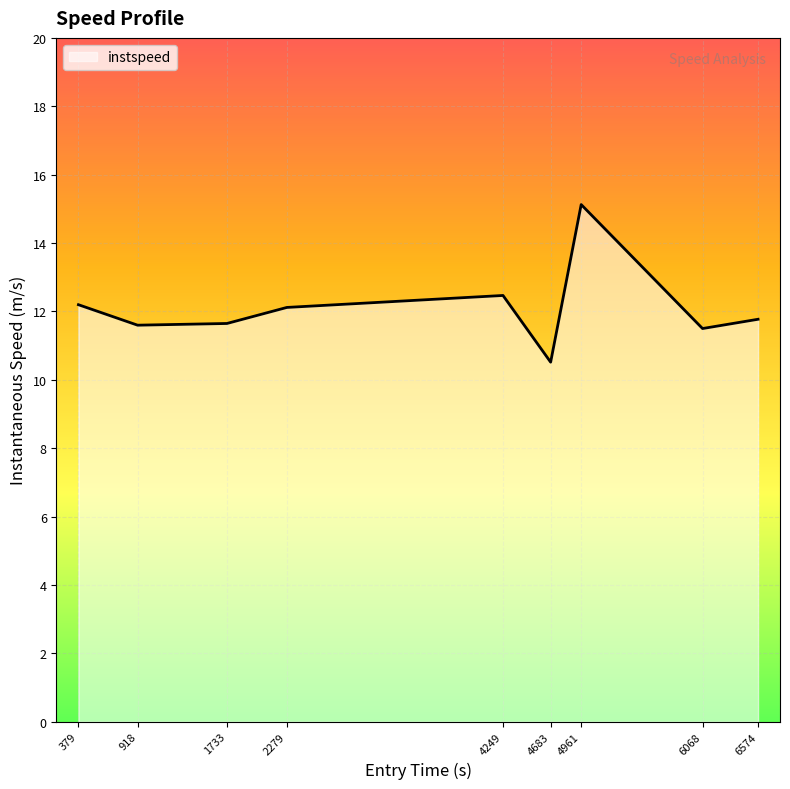

How many values exceed 11?

8